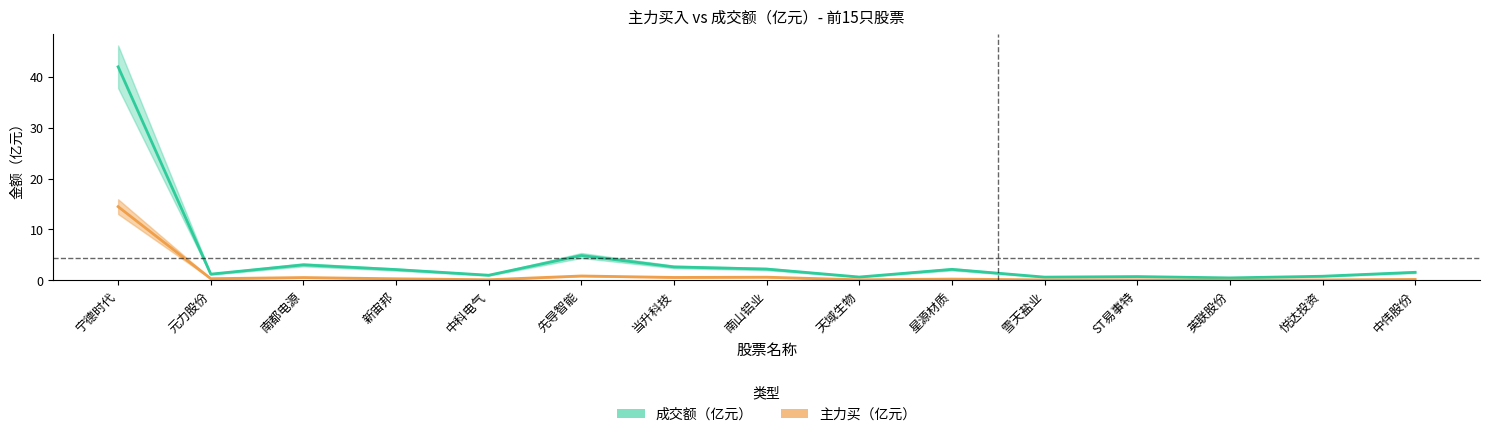

What is the label of the 12th point from the right?

新宙邦